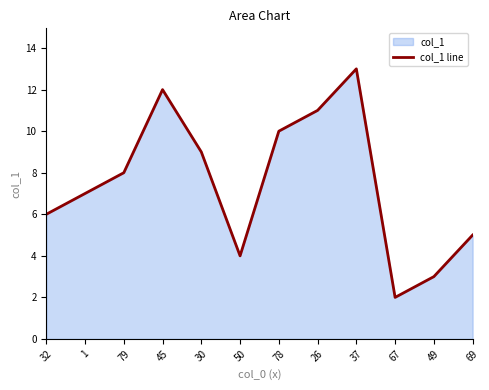

What is the value of the 7th point from the left?

10.0